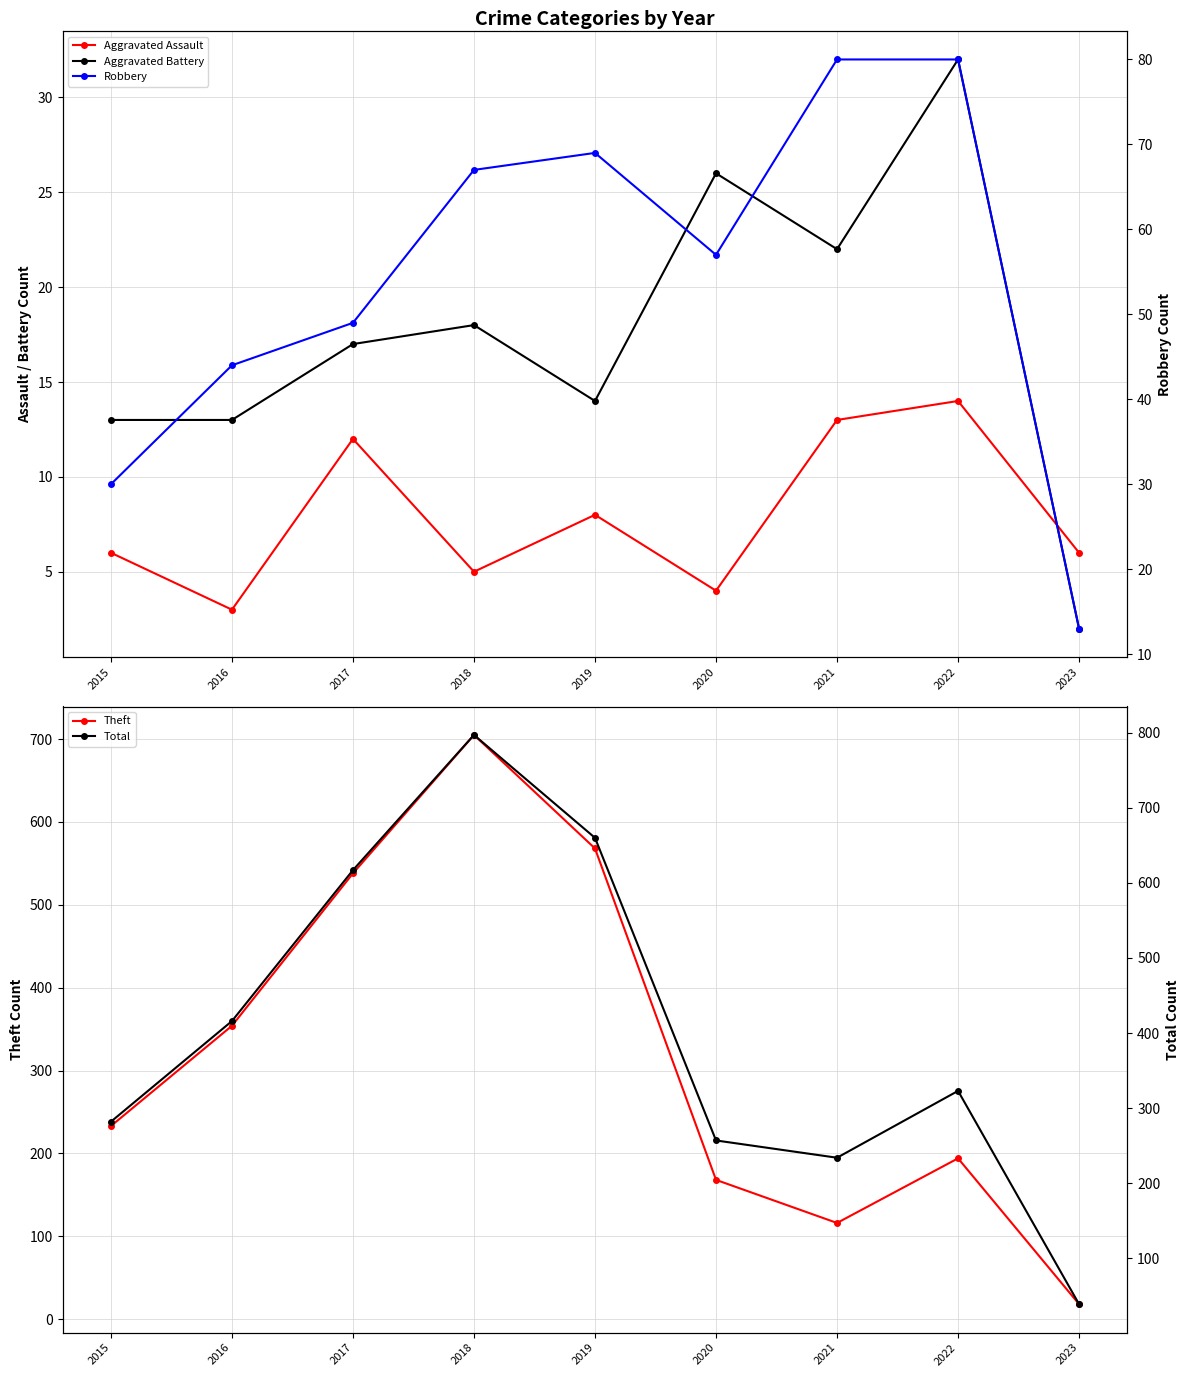

True or false: Robbery has more than 0 interior local peaks.

True